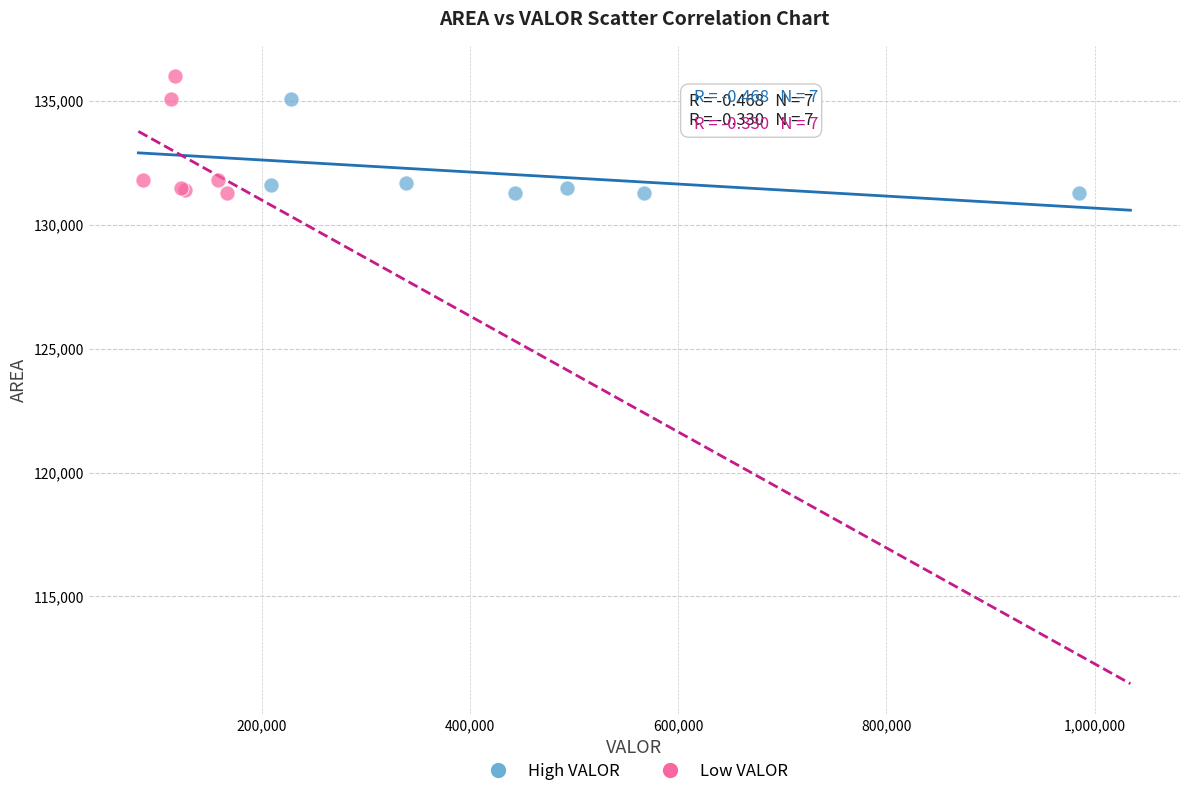

What are all the series names shown in the legend?

High VALOR, Low VALOR